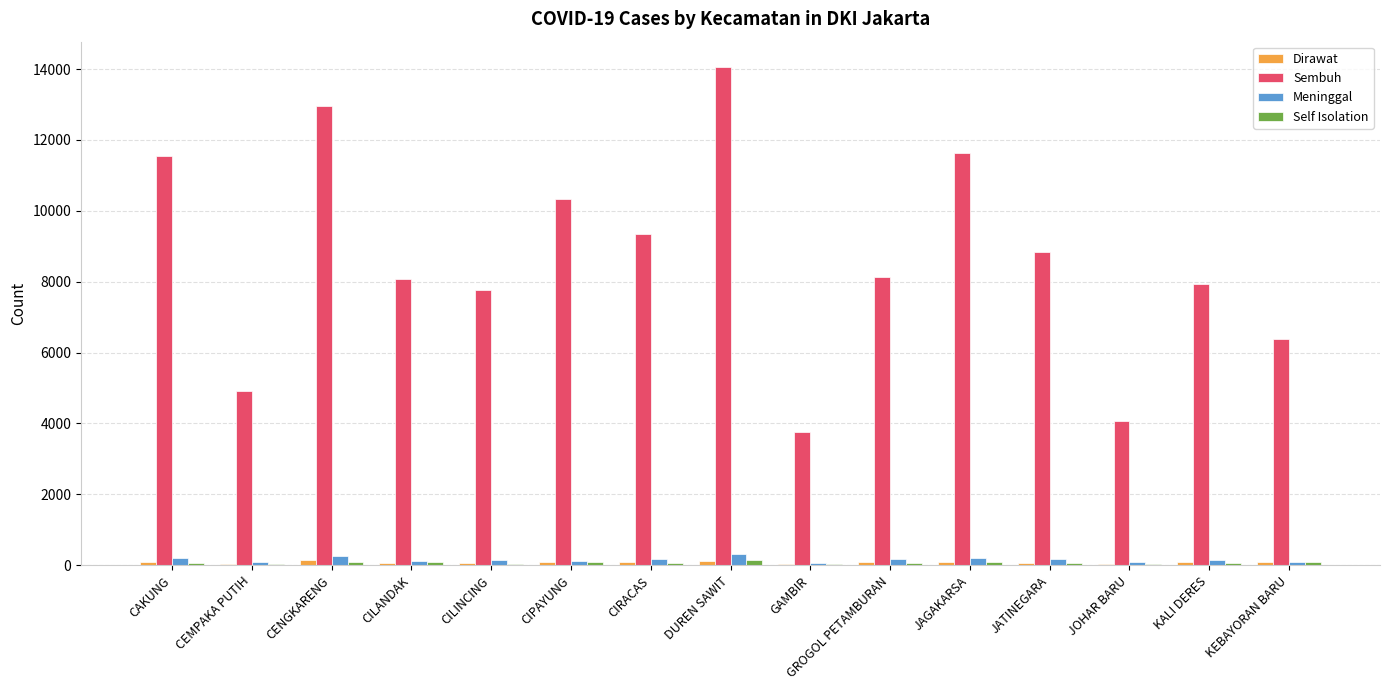

Which series changed the most between CAKUNG and KALI DERES?

Sembuh